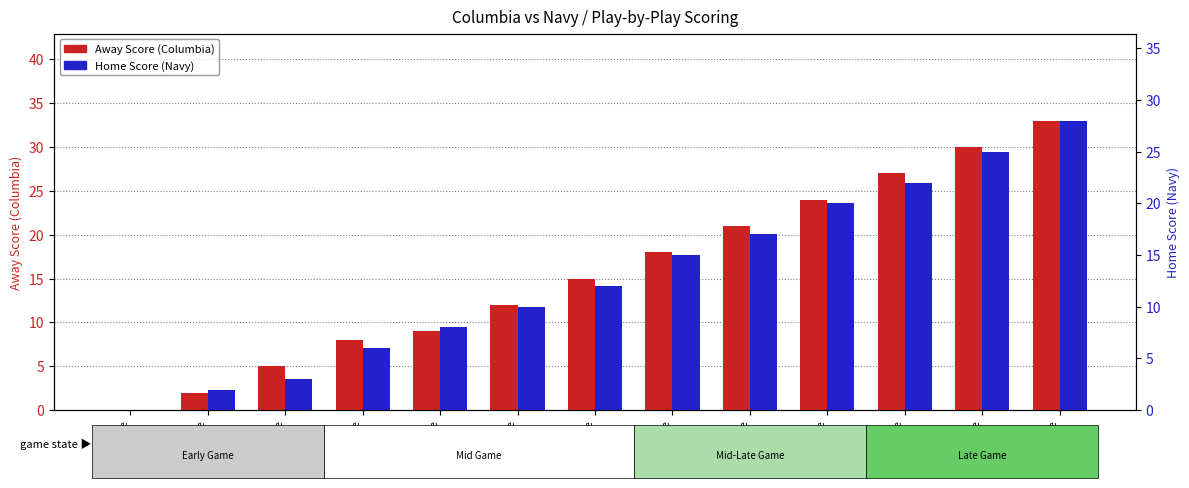

True or false: Home Score (Navy) has a value of 14 at Score
9.

False